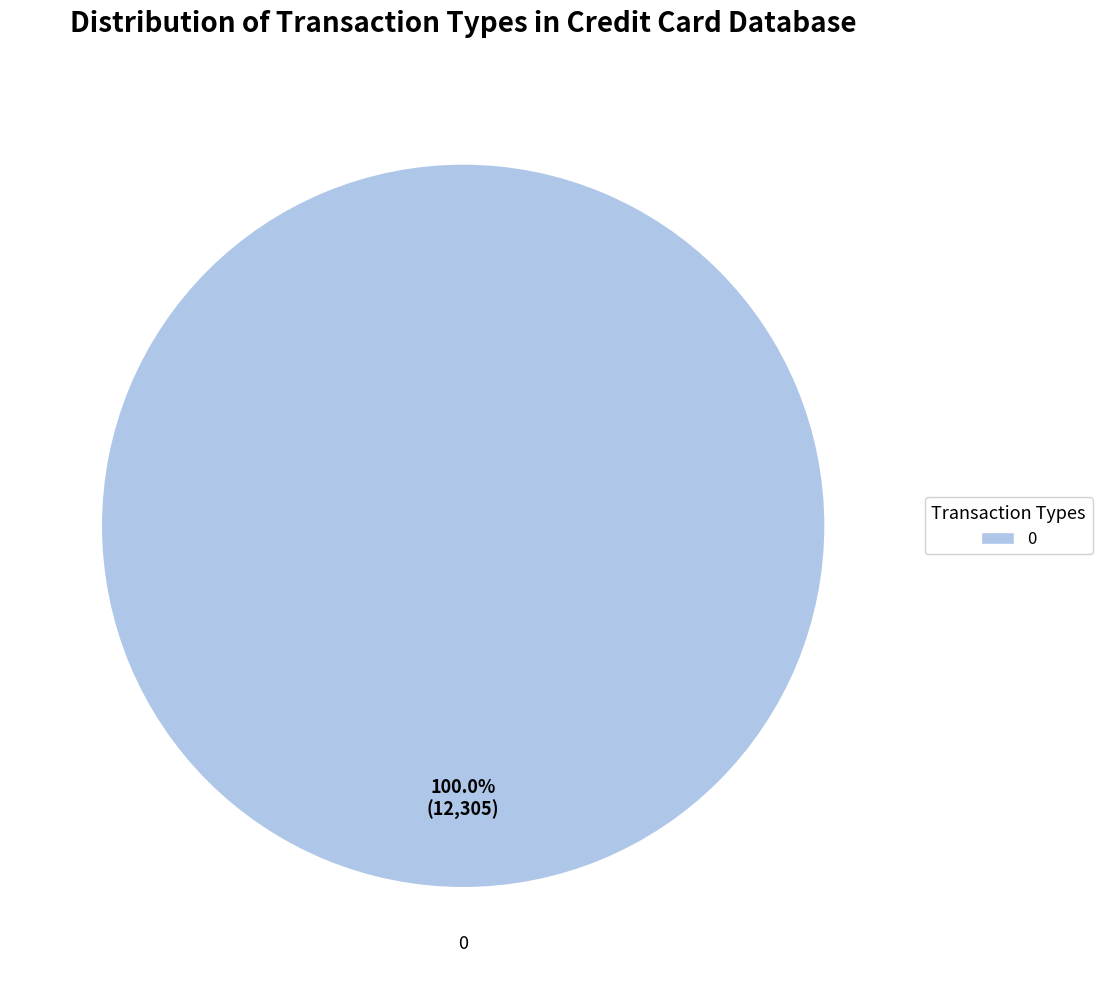

The 0 slice represents 100% of the pie. True or false?

True